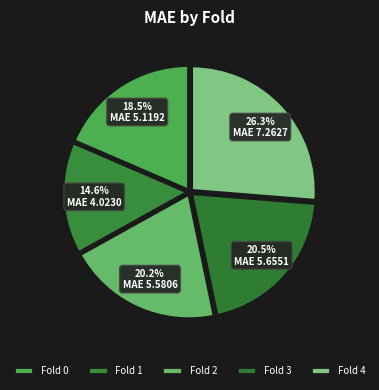

What is the change in value from Fold 1 to Fold 4?

+3.2